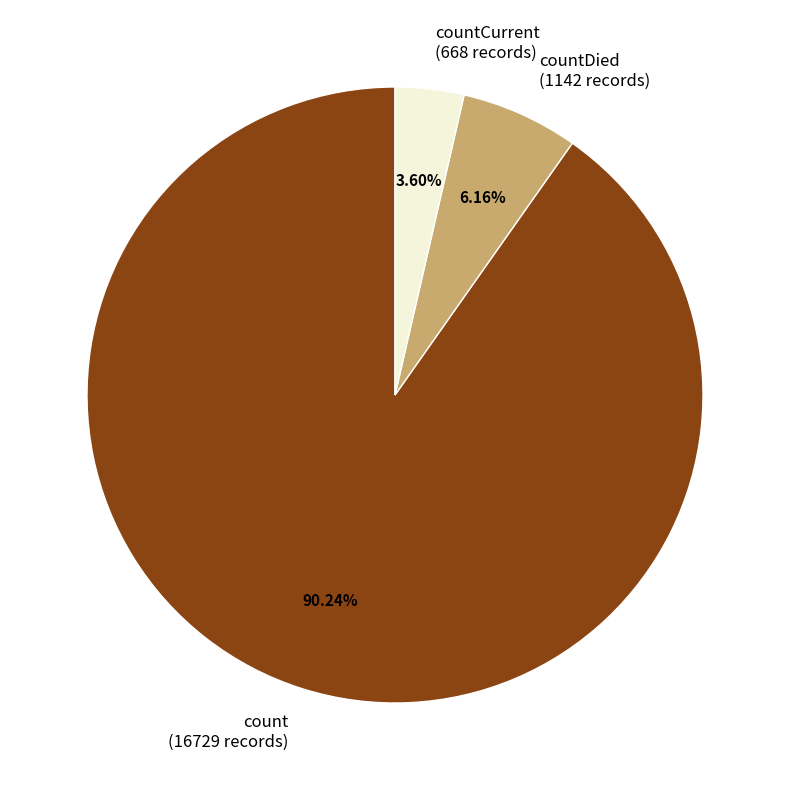

Between count (16729 records) and countDied (1142 records), which is larger?

count (16729 records)